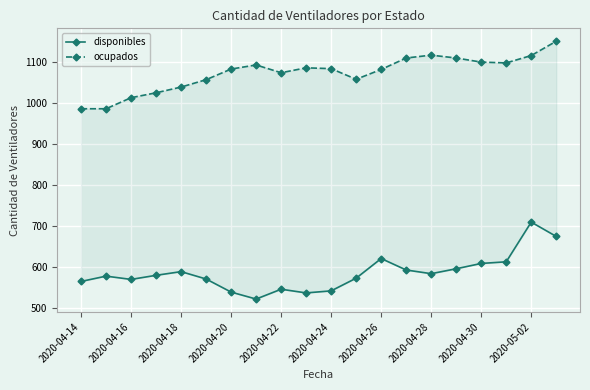

The ocupados series shows 1959 at 2020-04-28. True or false?

False